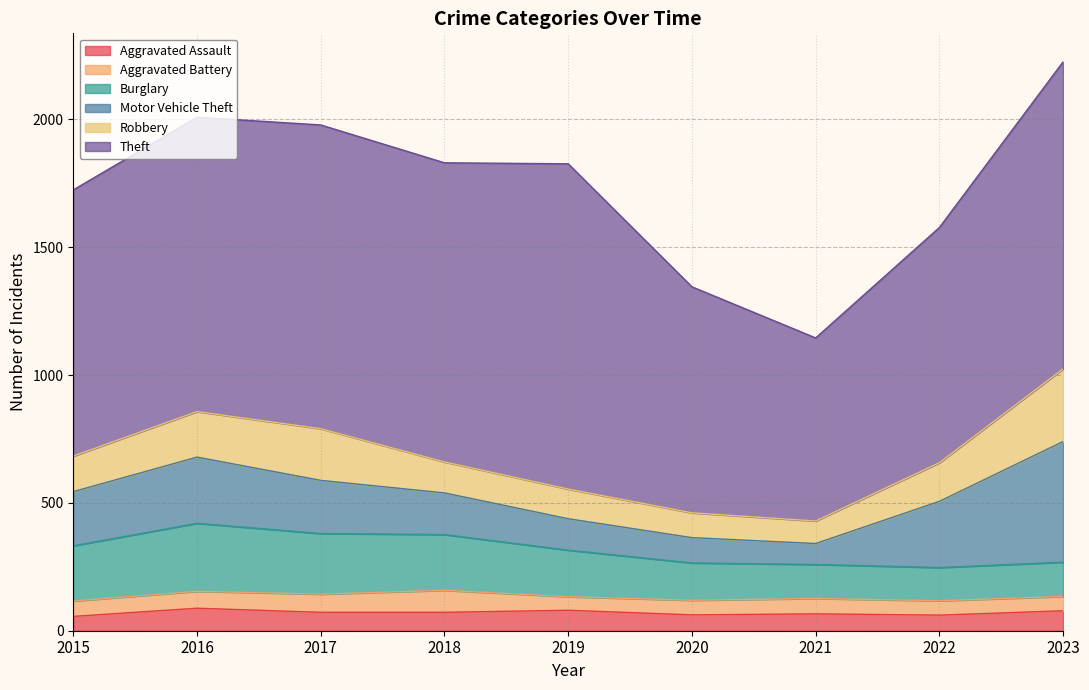

Reading left to right, transcribe all the data shown in this chart.

Aggravated Assault: 56	88	72	72	80	62	66	61	78
Aggravated Battery: 60	66	71	86	53	57	60	56	56
Burglary: 216	266	237	218	182	146	133	130	134
Motor Vehicle Theft: 212	259	208	163	123	99	82	259	472
Robbery: 139	178	202	121	116	97	88	151	284
Theft: 1041	1151	1188	1170	1272	884	716	920	1201